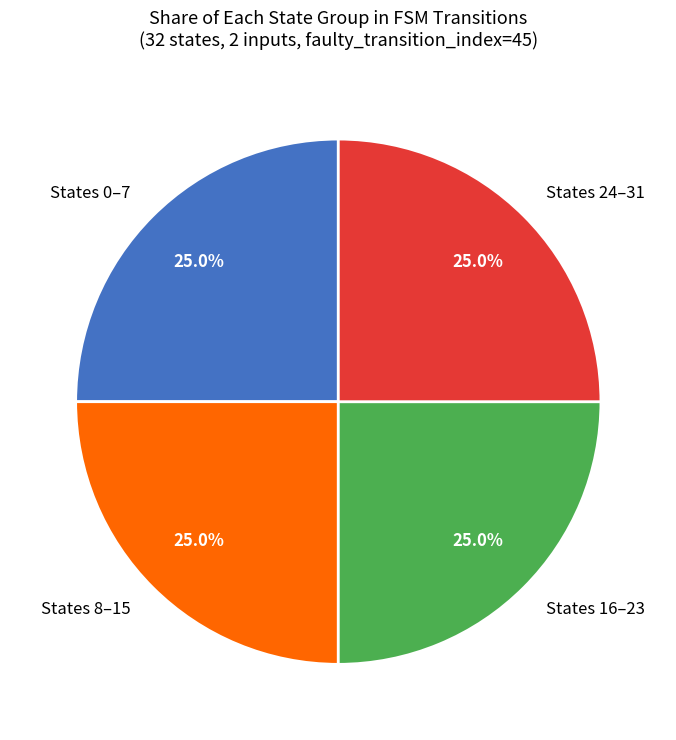

Is there any slice that represents more than half of the pie?

No